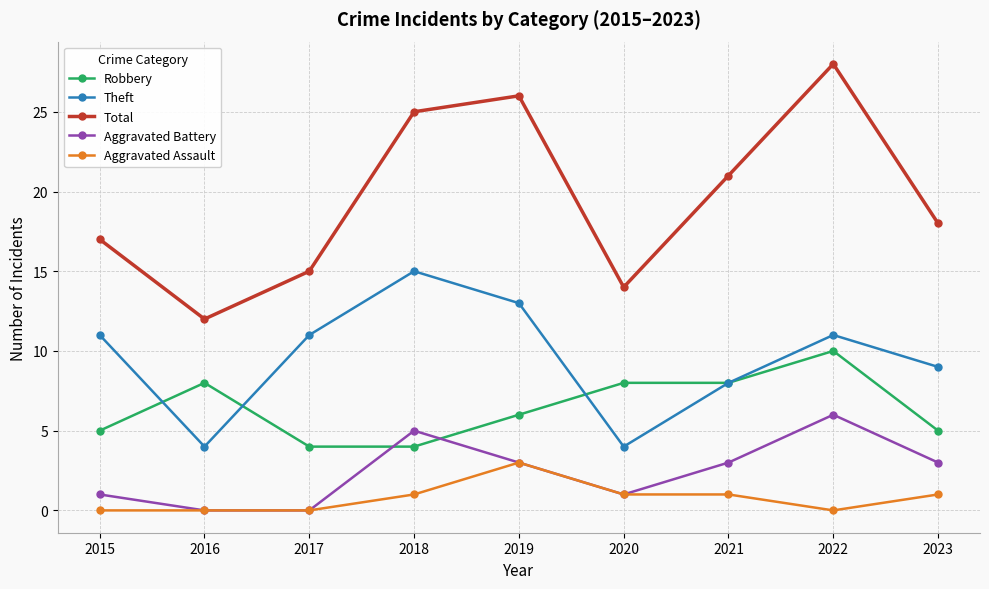

Where is Total nearest to the value 20?

2021